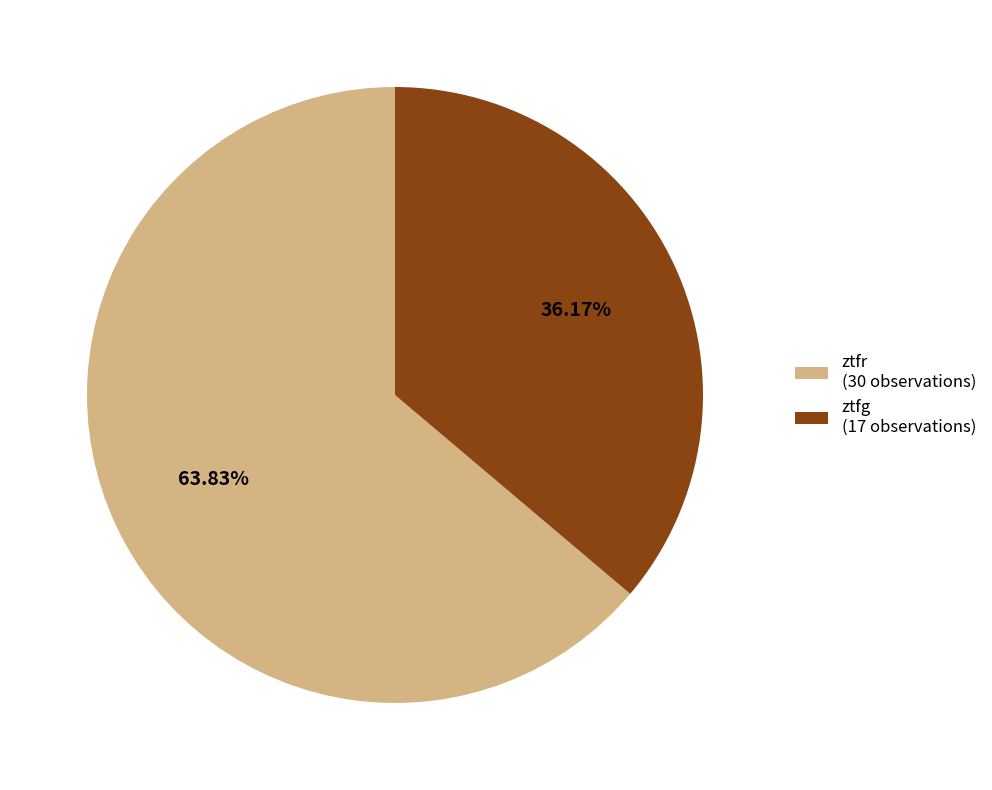

How many segments does this pie chart have?

2